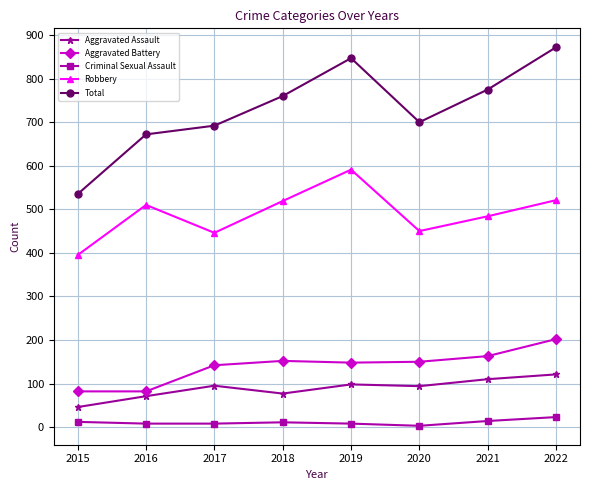

Does the chart have visible grid lines?

Yes